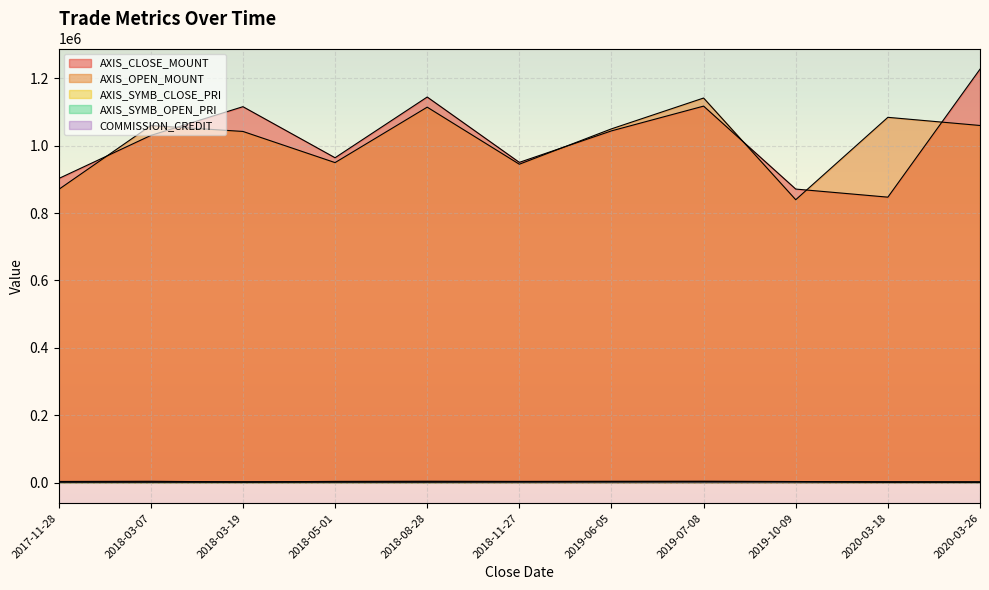

What is the average value of the AXIS_SYMB_OPEN_PRI series?

1739